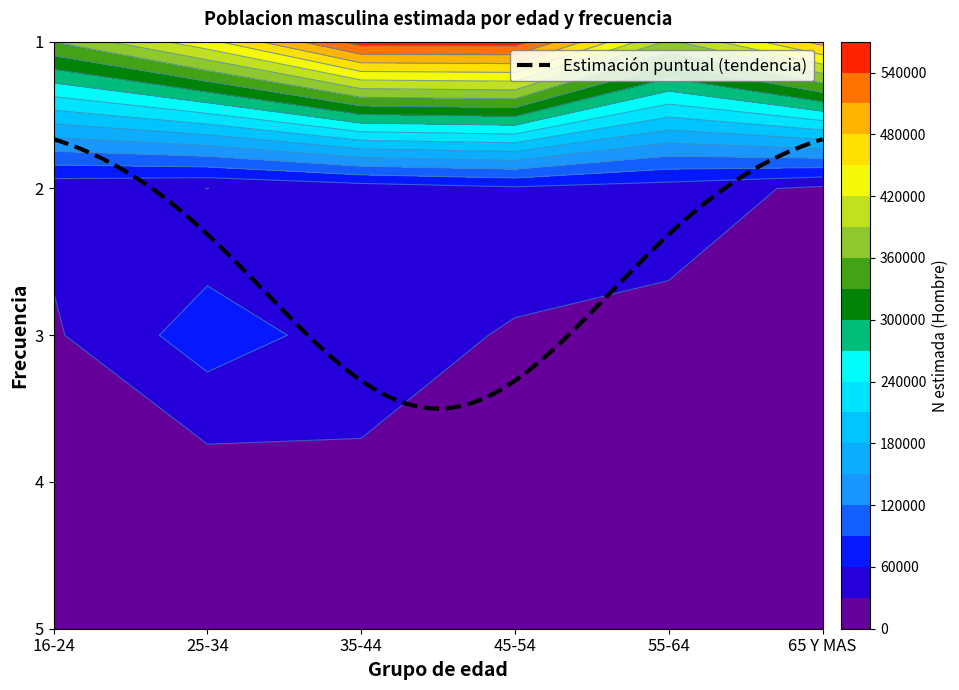

Rank the series by their maximum value, from lowest to highest.

16-24, 55-64, 25-34, 65 Y MAS, 35-44, 45-54